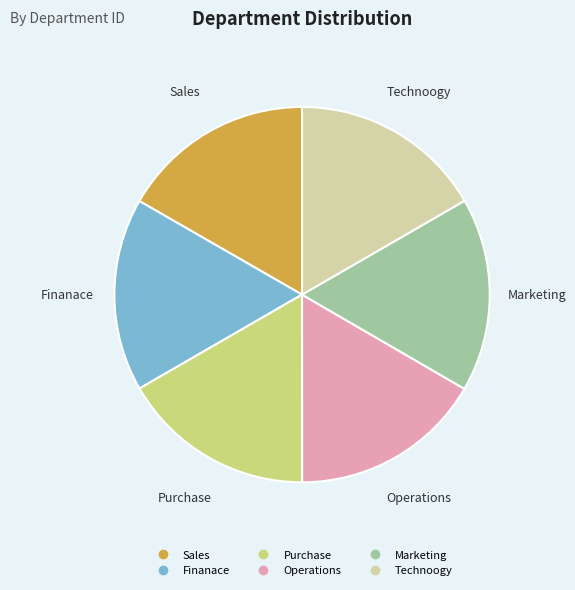

Count the number of slices in the pie.

6